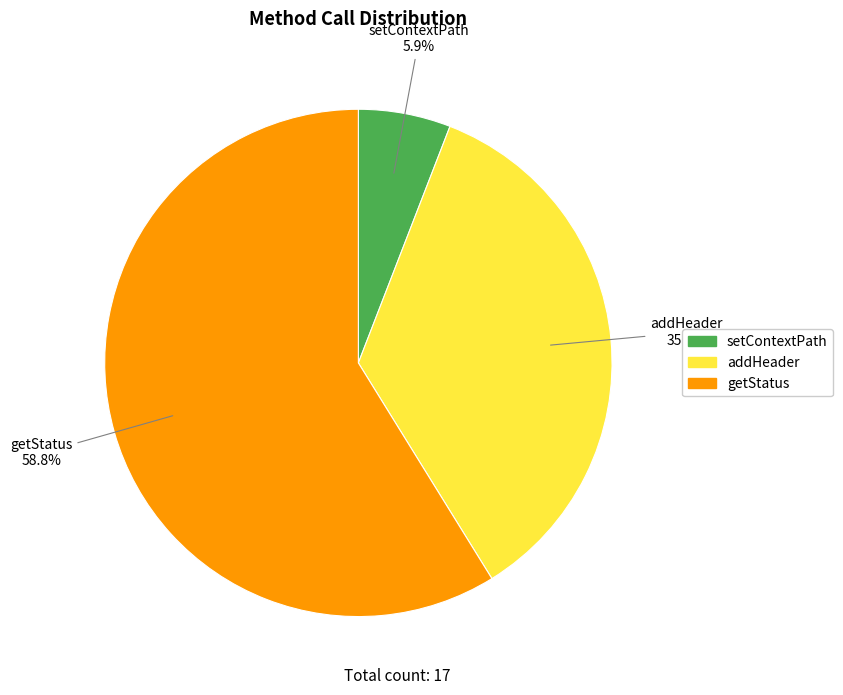

Approximately how many times larger is the value at setContextPath compared to addHeader?

0.2